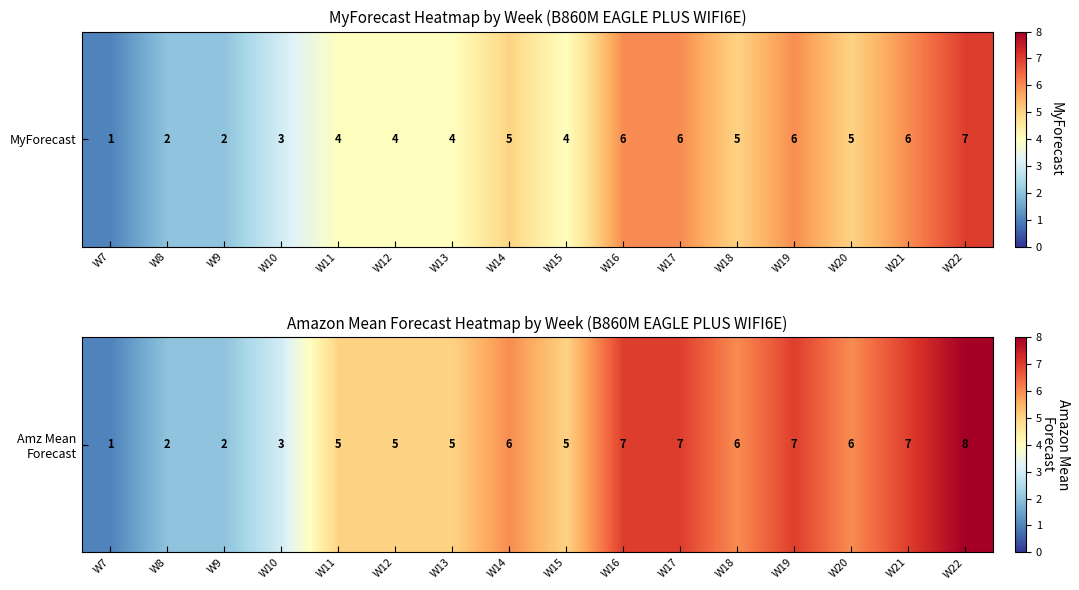

What is the sum of all values?

82